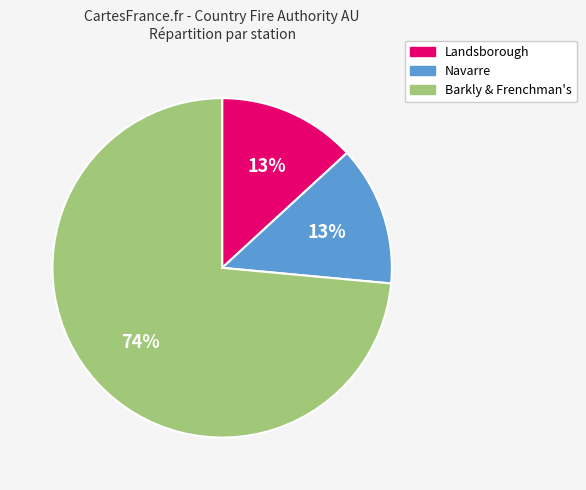

Count the number of slices in the pie.

3